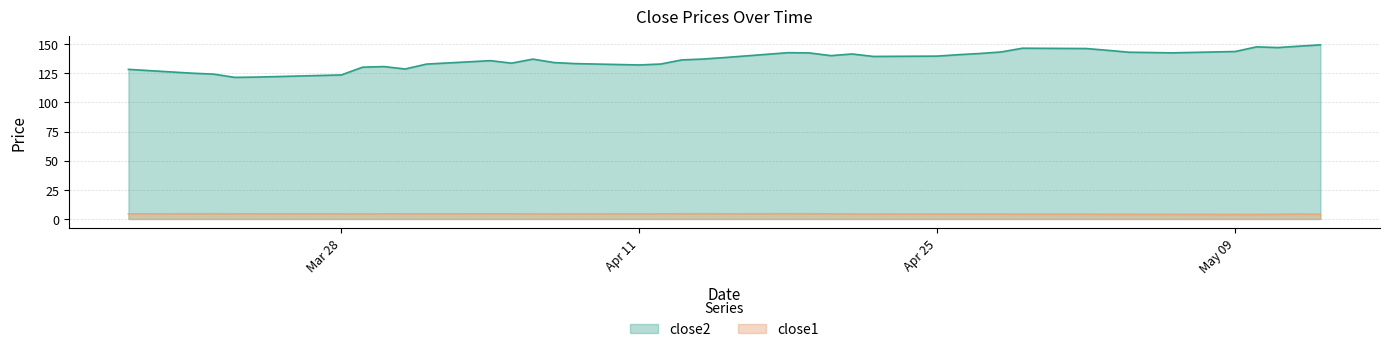

What position from the left is 2016-05-02?

31